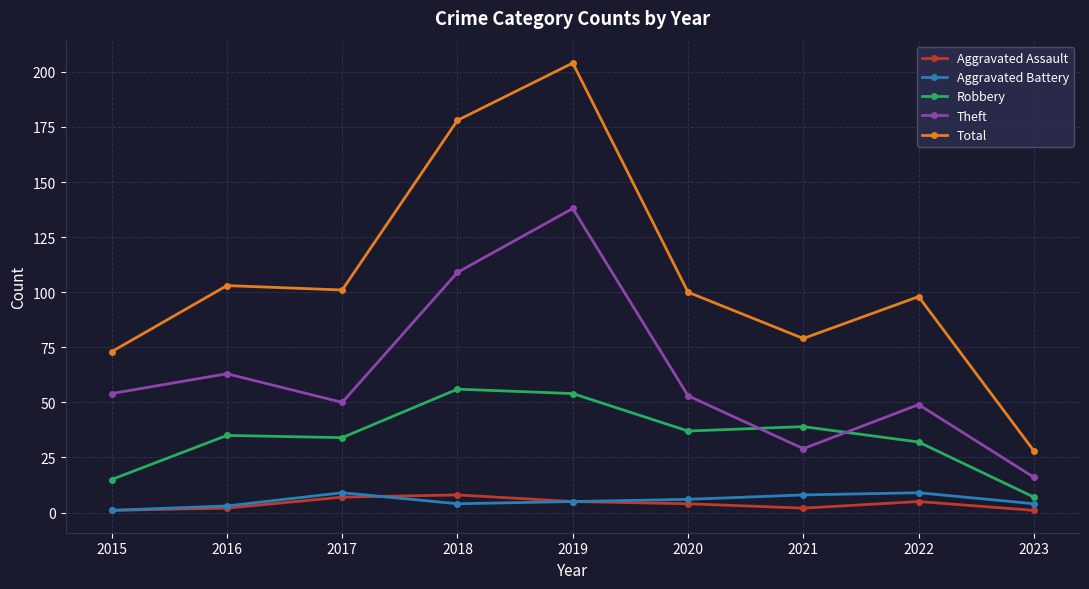

True or false: Theft and Aggravated Battery intersect in this chart.

False